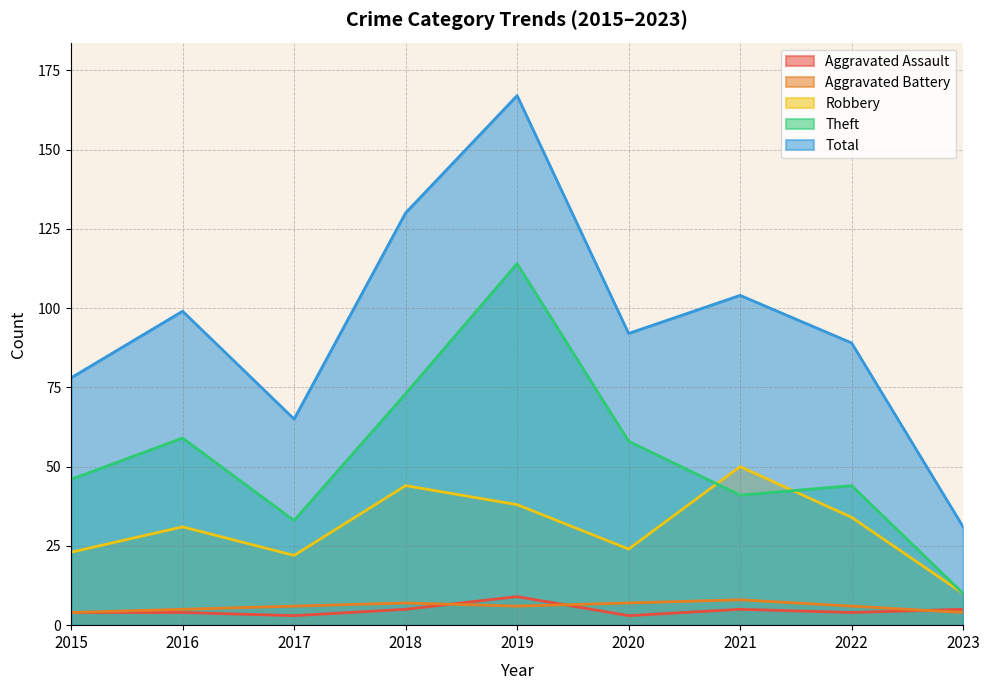

True or false: Theft and Aggravated Battery intersect in this chart.

False